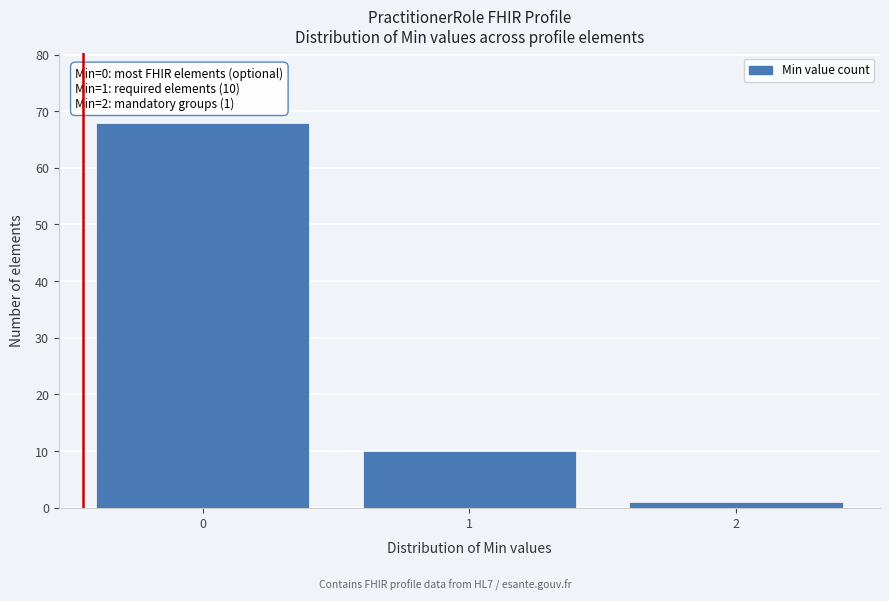

Reading left to right, extract all data points from this chart.

0=68	1=10	2=1